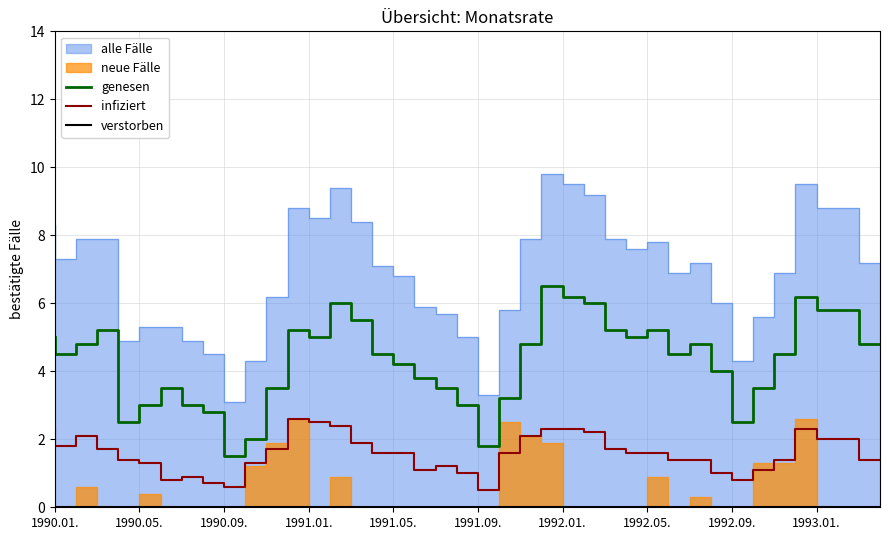

True or false: genesen and infiziert intersect in this chart.

False